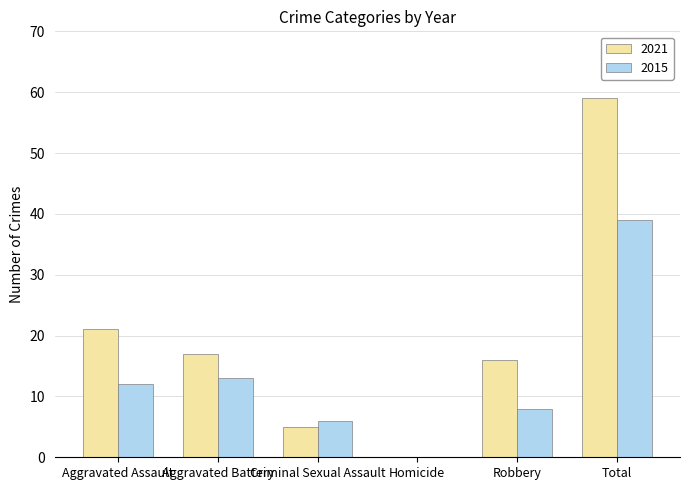

Which category has the highest value across all series?

Total